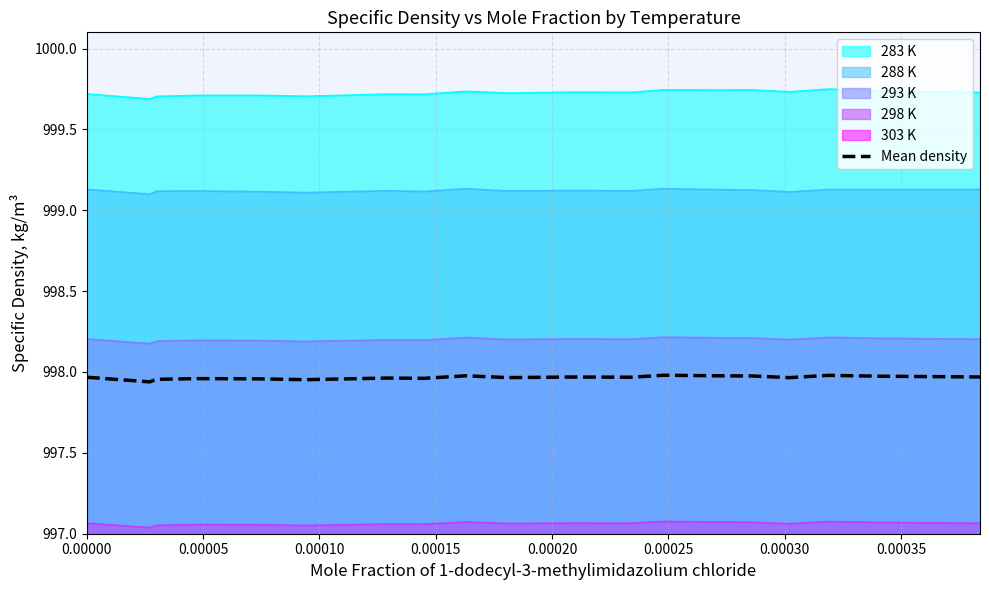

True or false: 283 K and 293 K intersect in this chart.

False